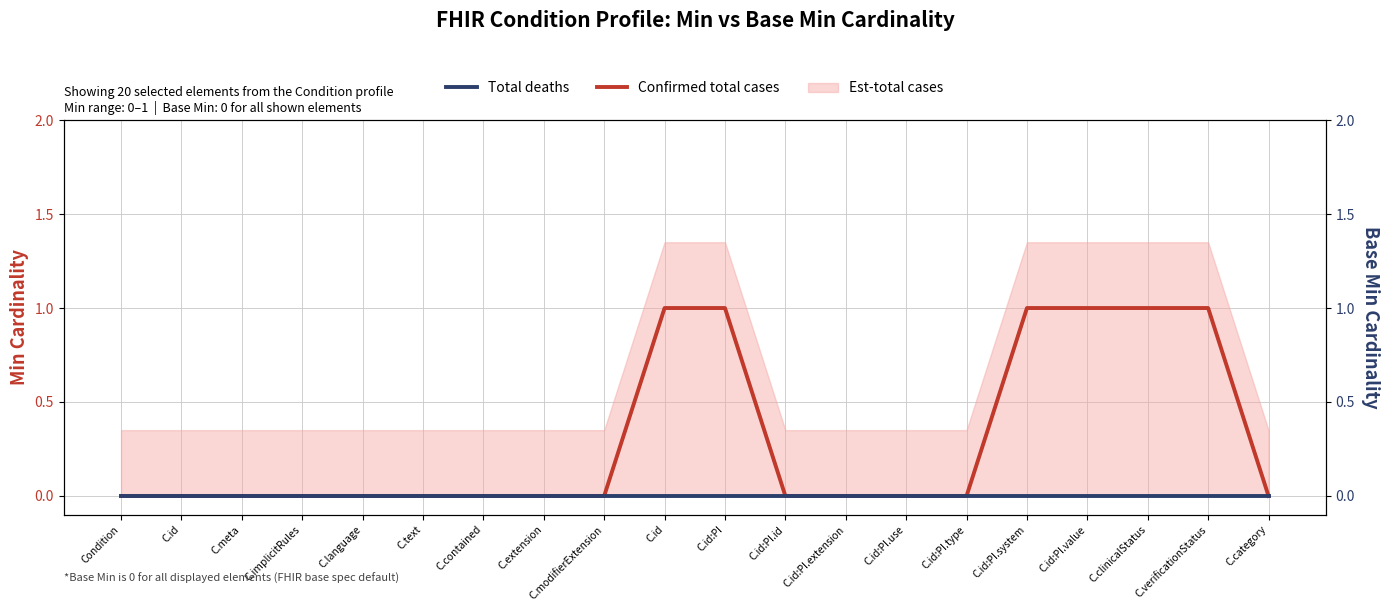

The Total deaths series shows 0 at C.id:PI.use. True or false?

True